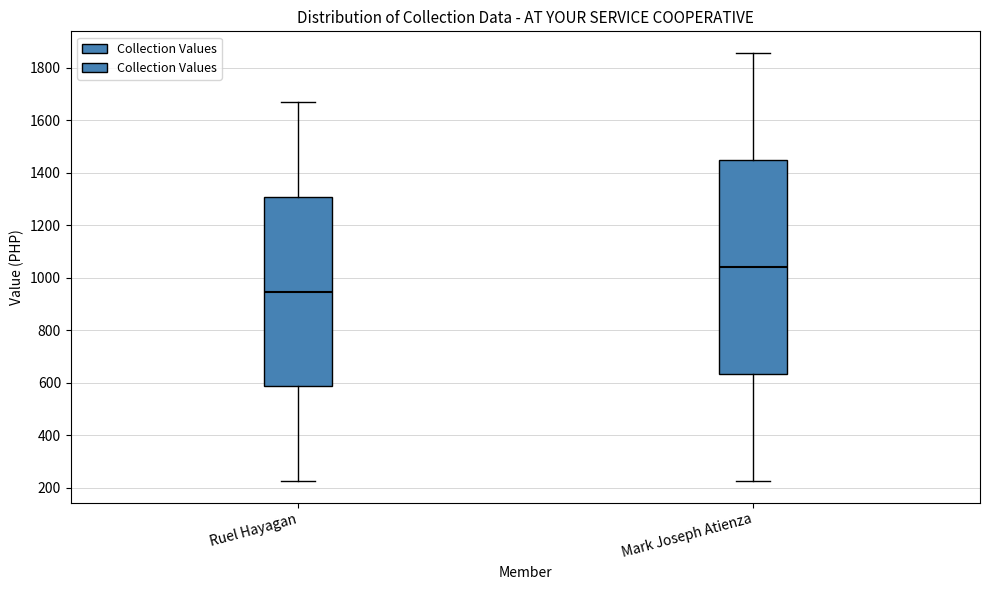

Which box's median line is the lowest?

Ruel Hayagan